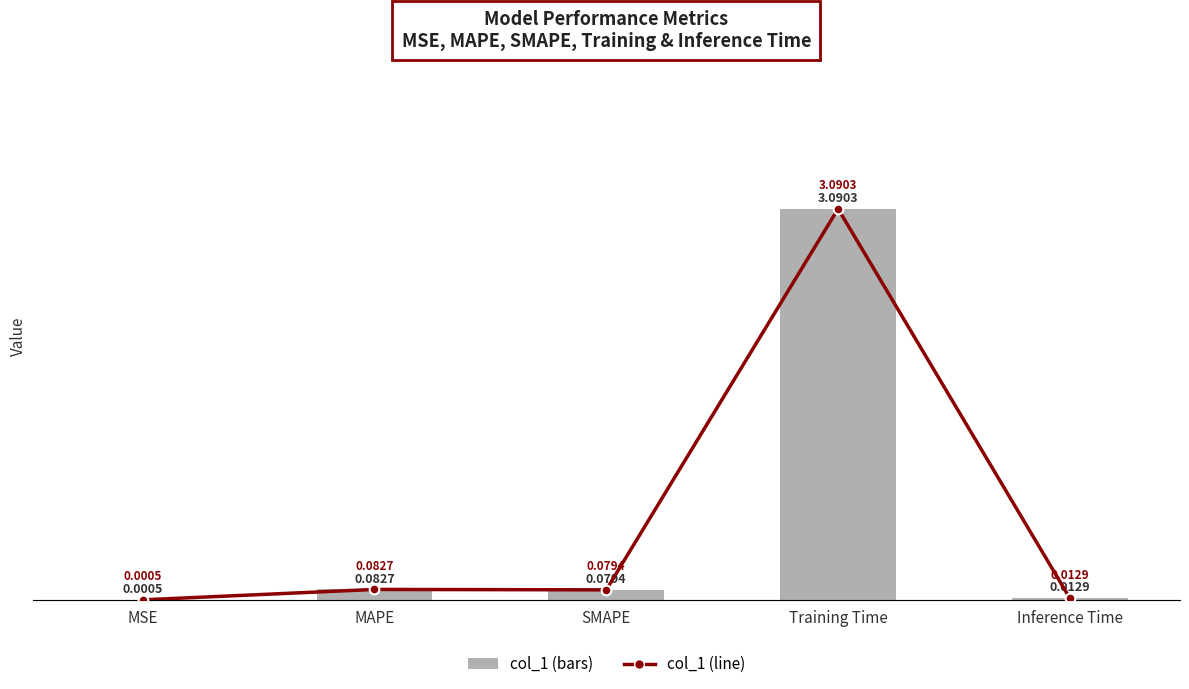

What is the label of the 2nd bar from the right?

Training Time